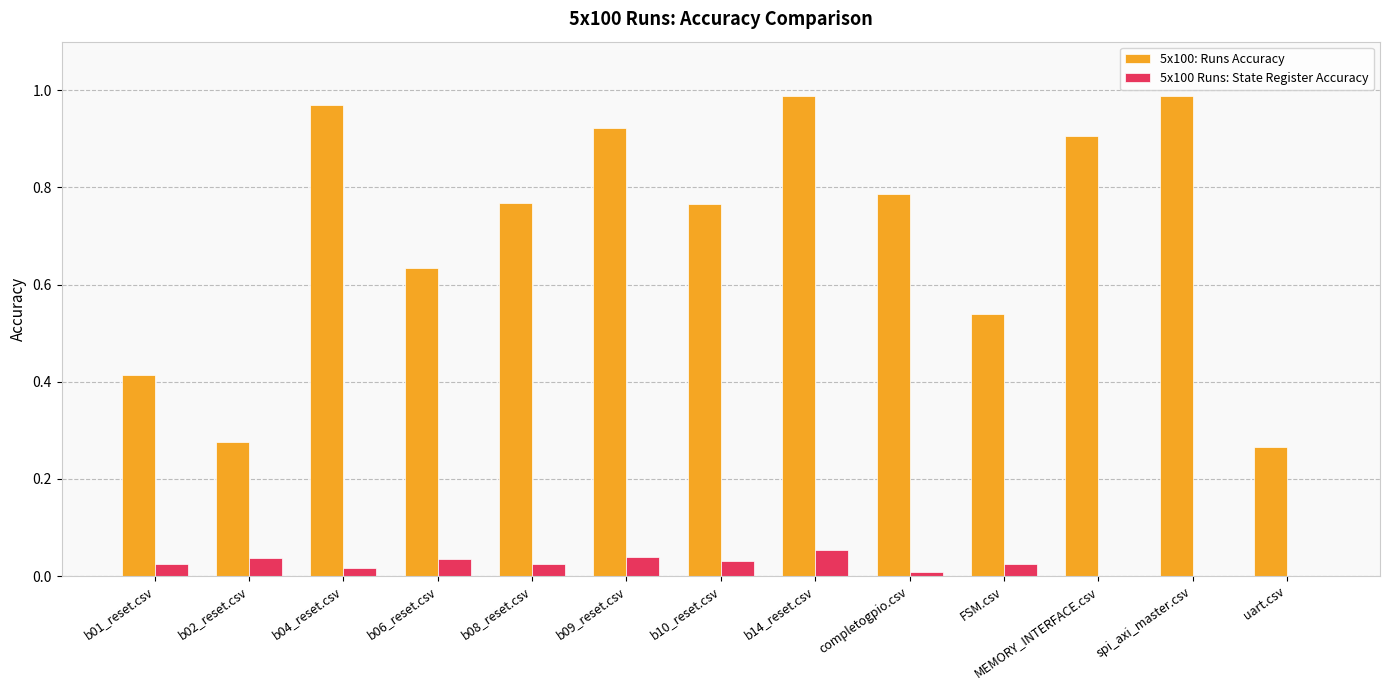

True or false: 5x100 Runs: State Register Accuracy has a value of 0.0 at b10_reset.csv.

True